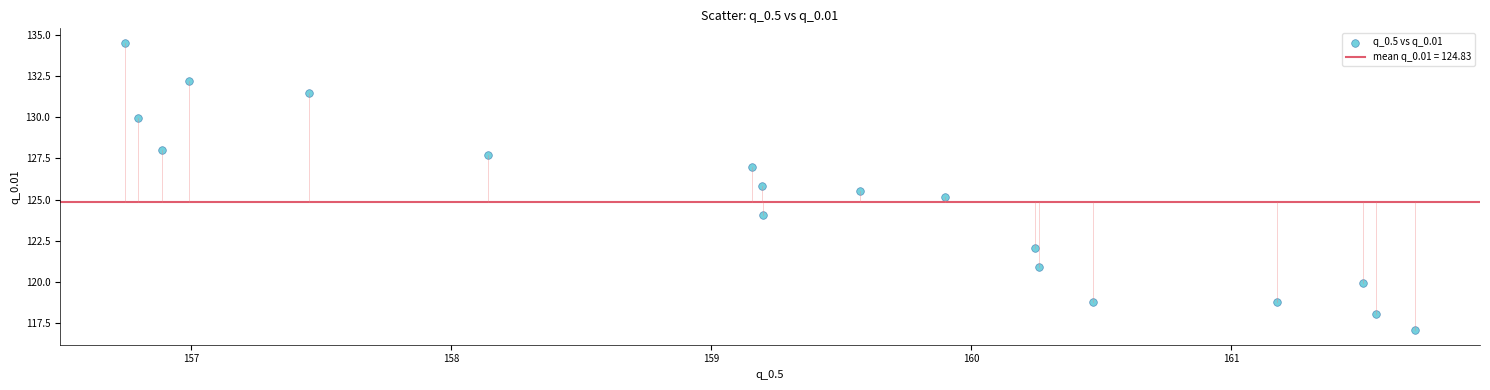

What is the range of Y values (max minus min)?

17.5